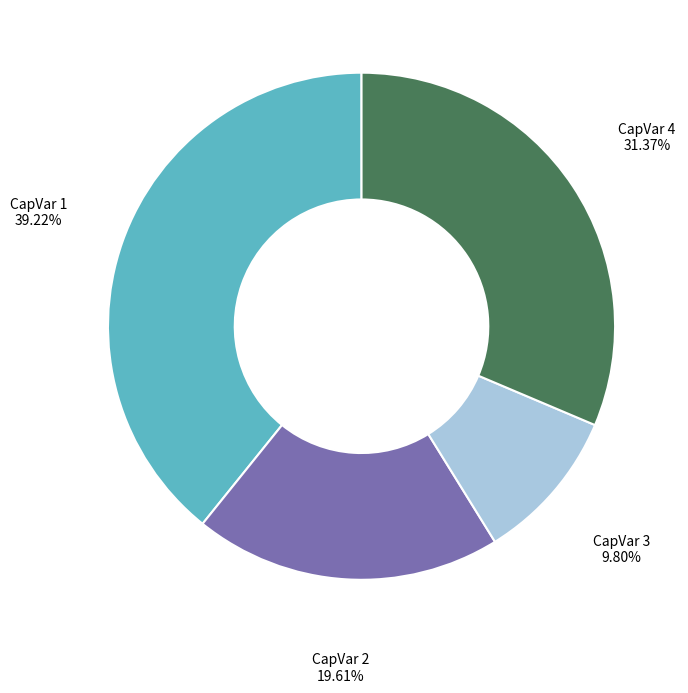

Is the sum of CapVar 3 and CapVar 1 greater than half?

No